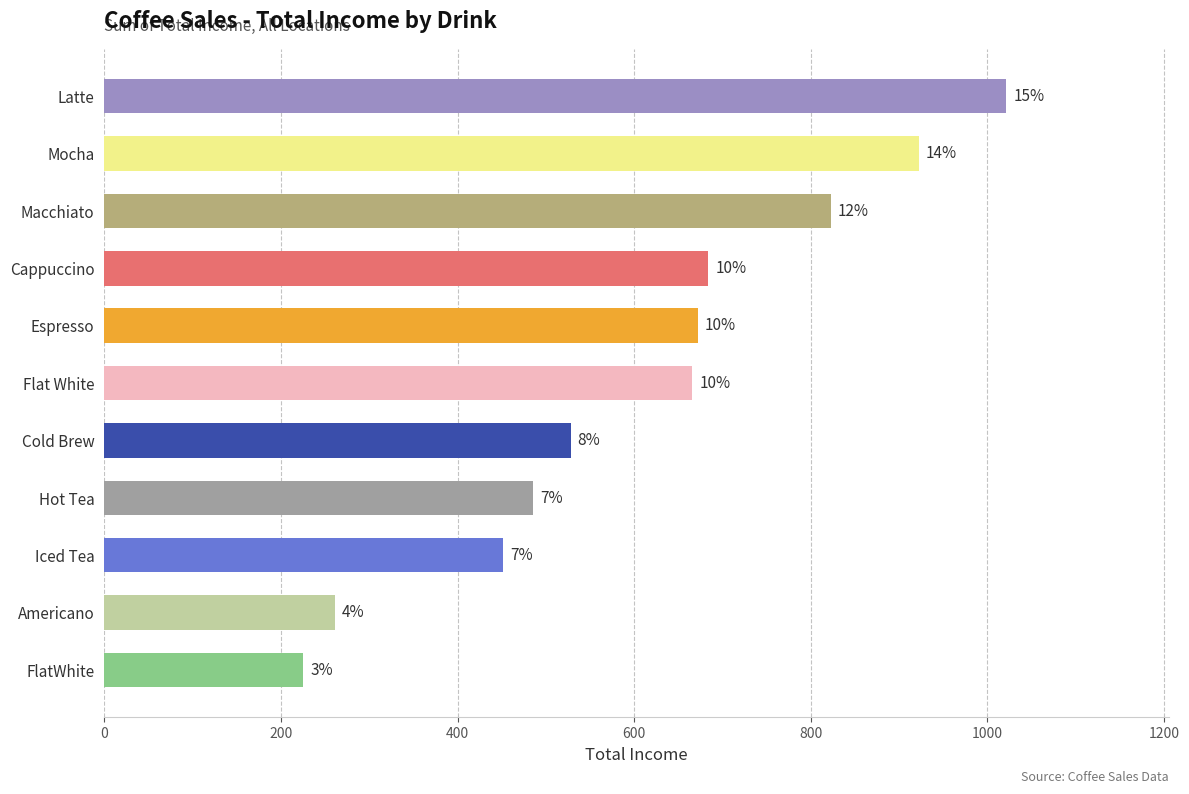

What is the smallest value displayed?

225.0